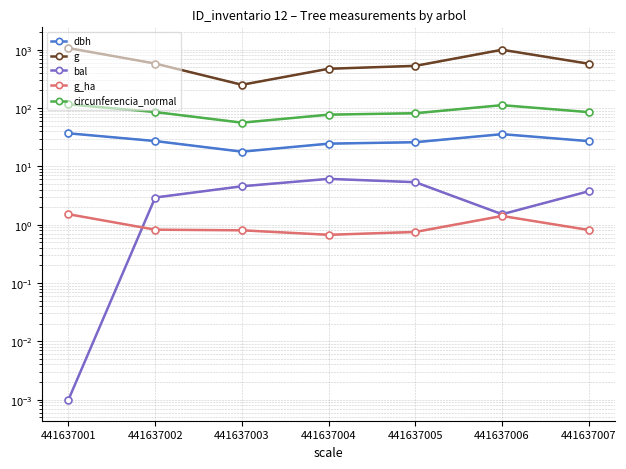

List the series in order of their peak value, highest first.

g, circunferencia_normal, dbh, bal, g_ha